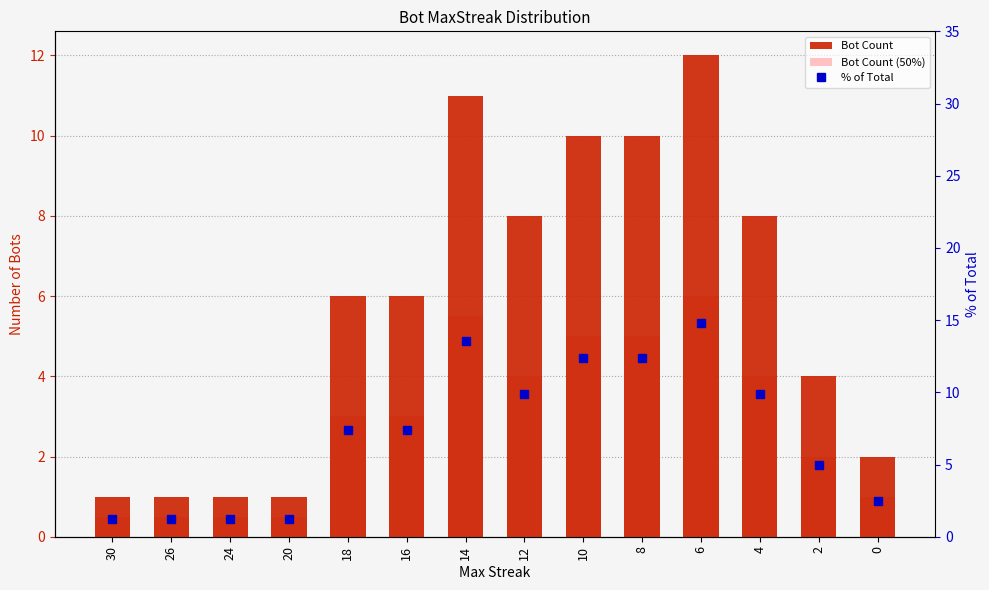

What is the difference between the second highest and second lowest values in the Bot Count (50%) series?

5.0